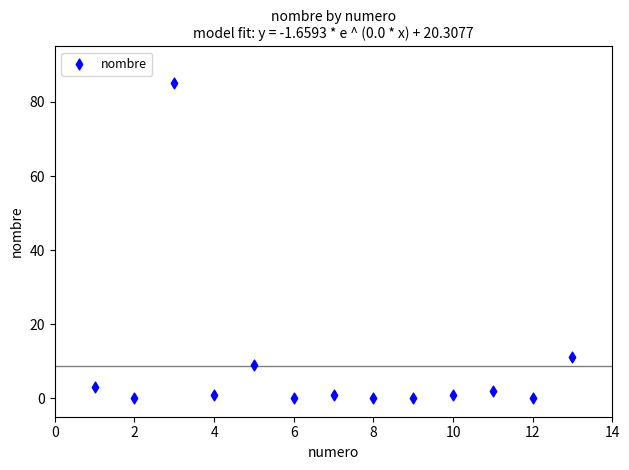

What is the range of Y values (max minus min)?

85